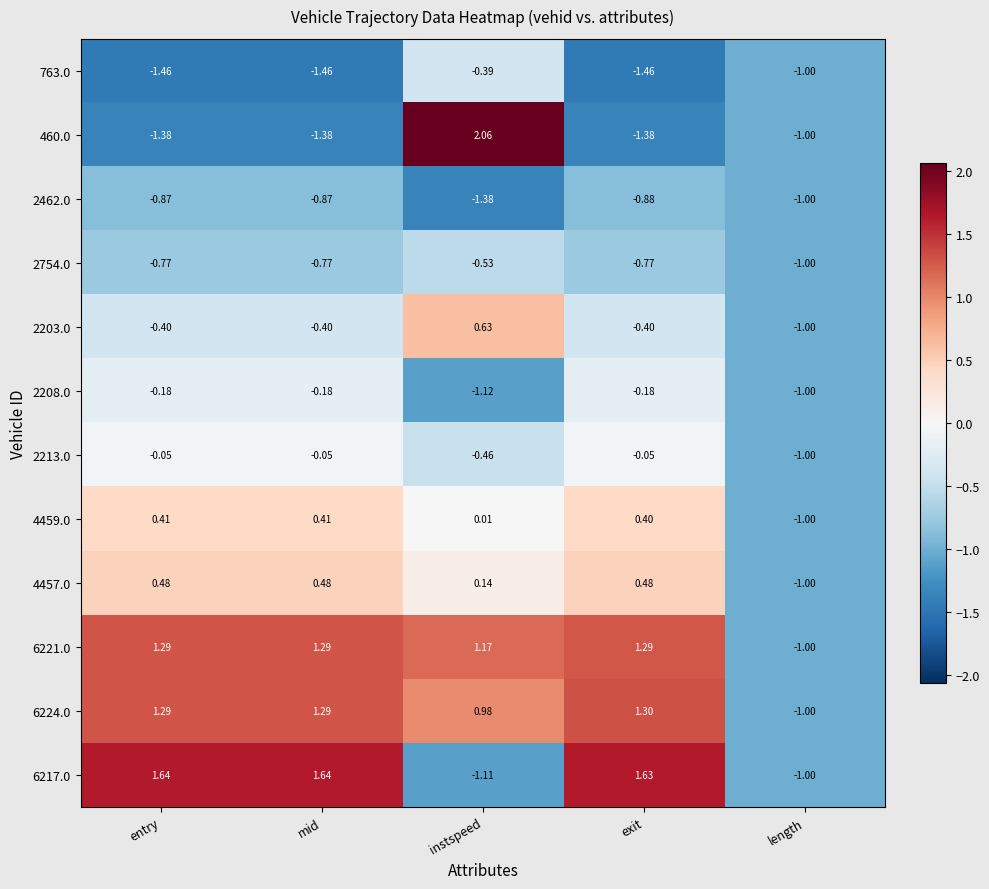

How many data points in 2203.0 are above 0?

1